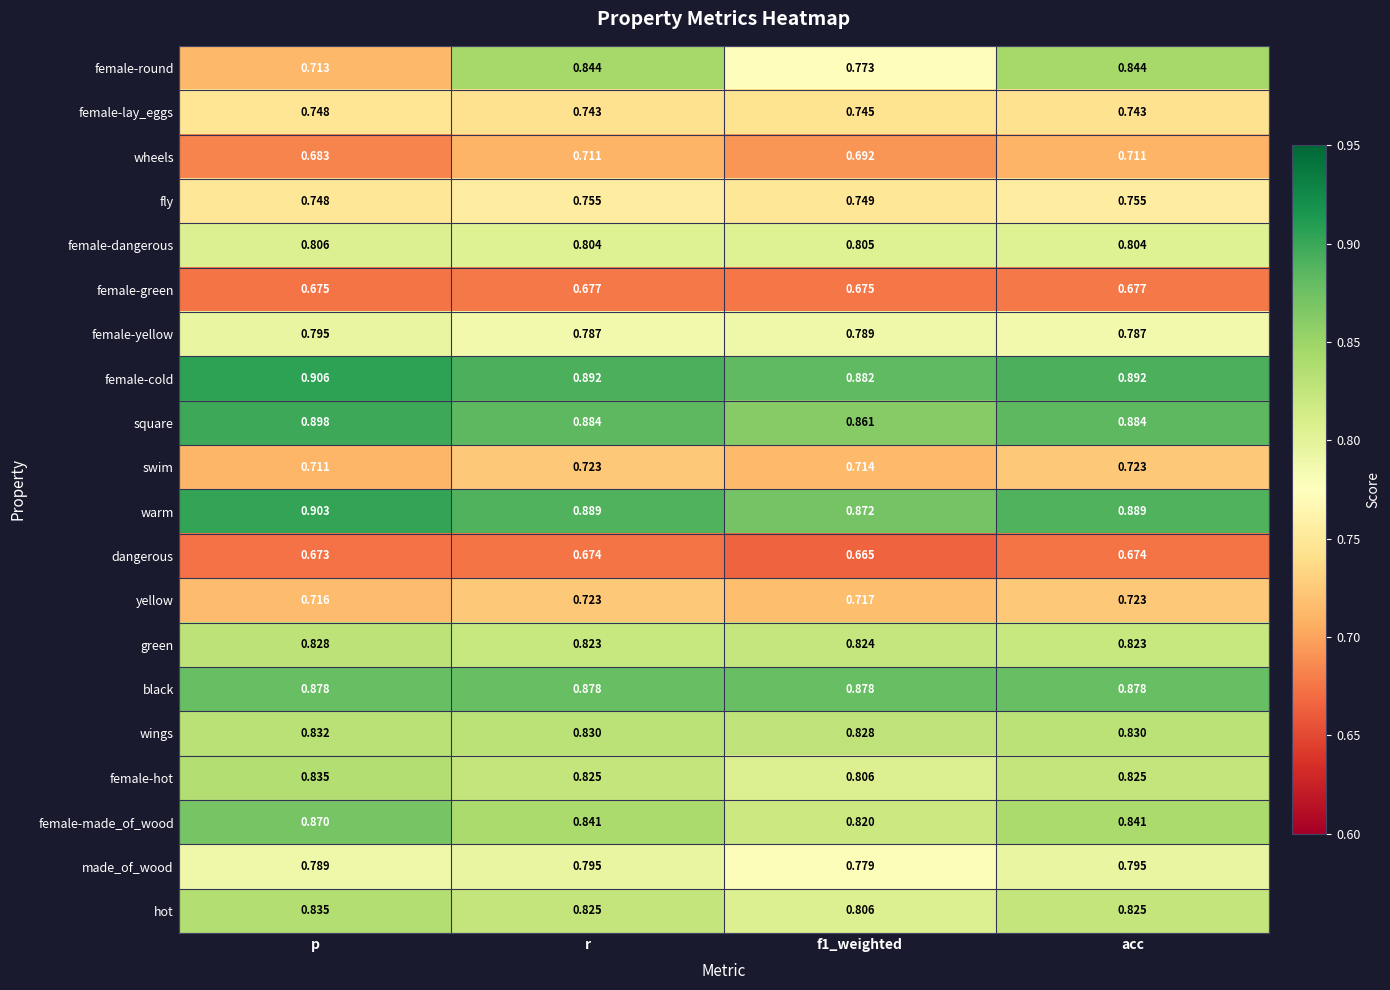

Which series has the largest range (max minus min)?

female-round